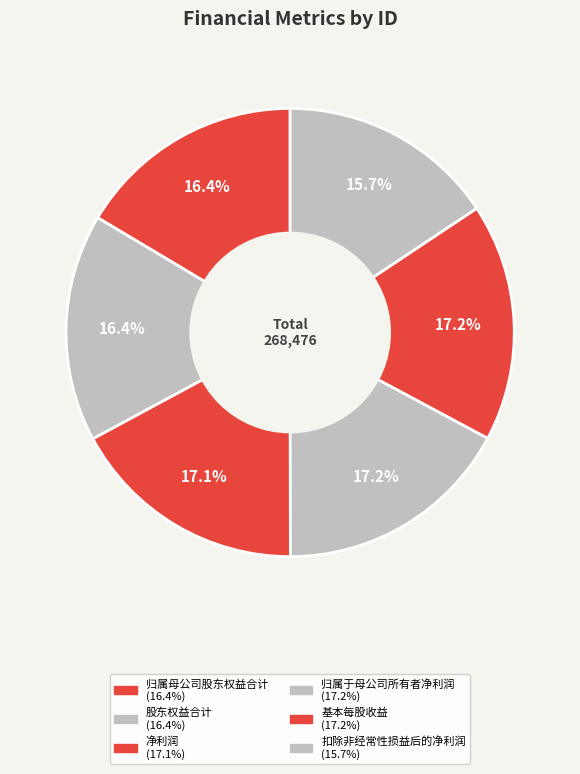

Rank the categories by value from lowest to highest.

扣除非经常性损益后的净利润, 股东权益合计, 归属母公司股东权益合计, 净利润, 归属于母公司所有者净利润, 基本每股收益